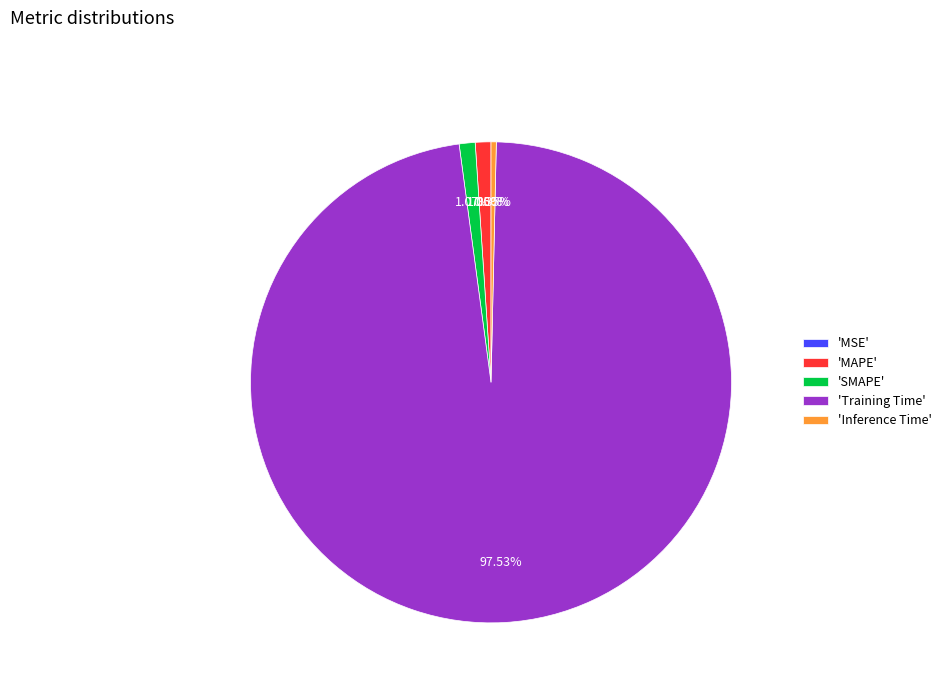

Is there a majority slice in this chart?

Yes